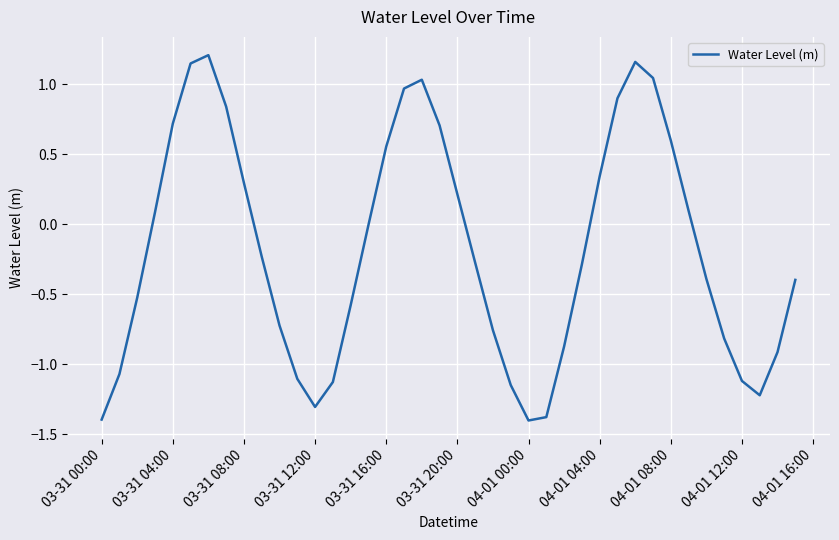

What is the smallest value displayed?

-1.4